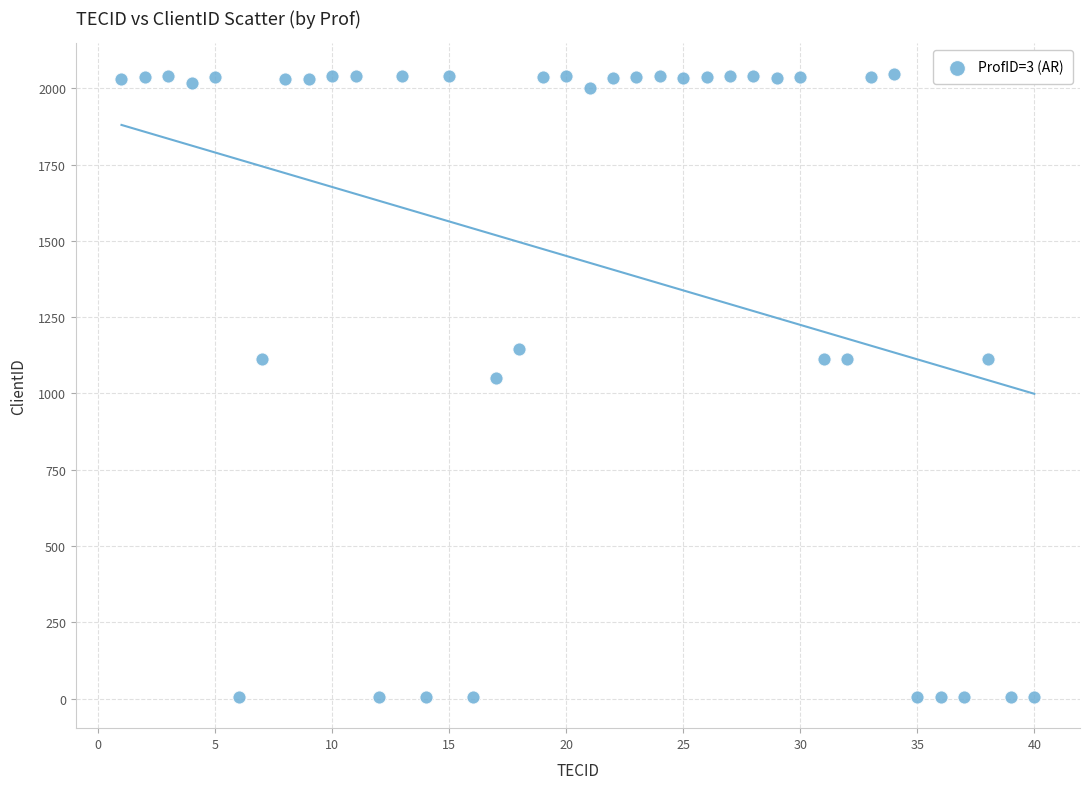

What is the range of X values (max minus min)?

39